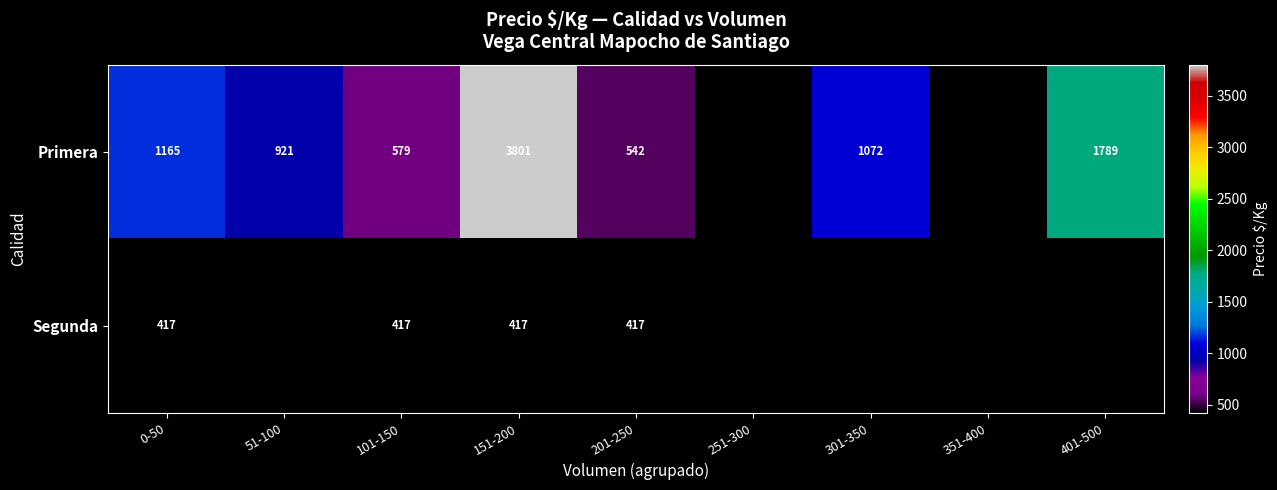

What is the total value across all series at 101-150?

996